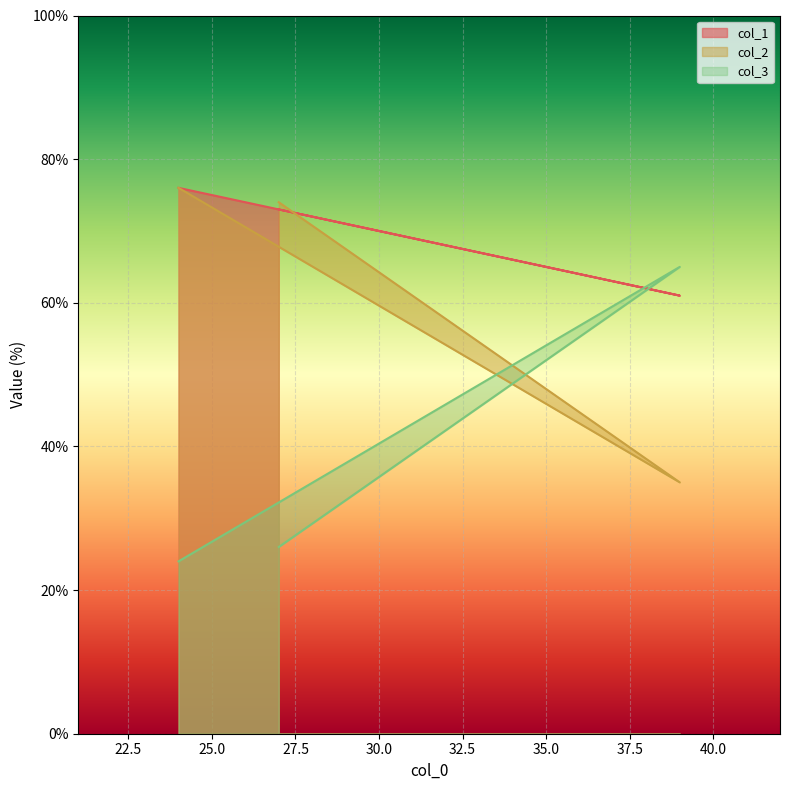

Is it true that col_3 equals 39 at 24?

False